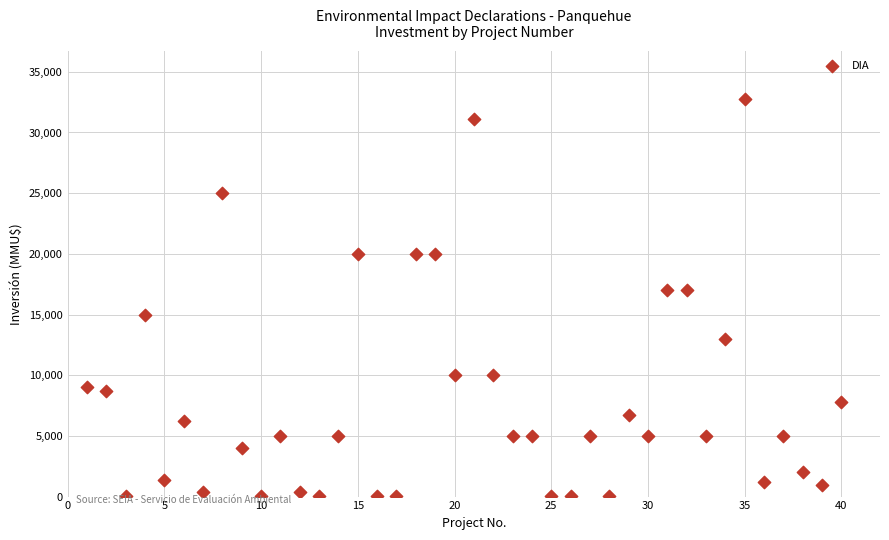

What is the range of Y values (max minus min)?

32765